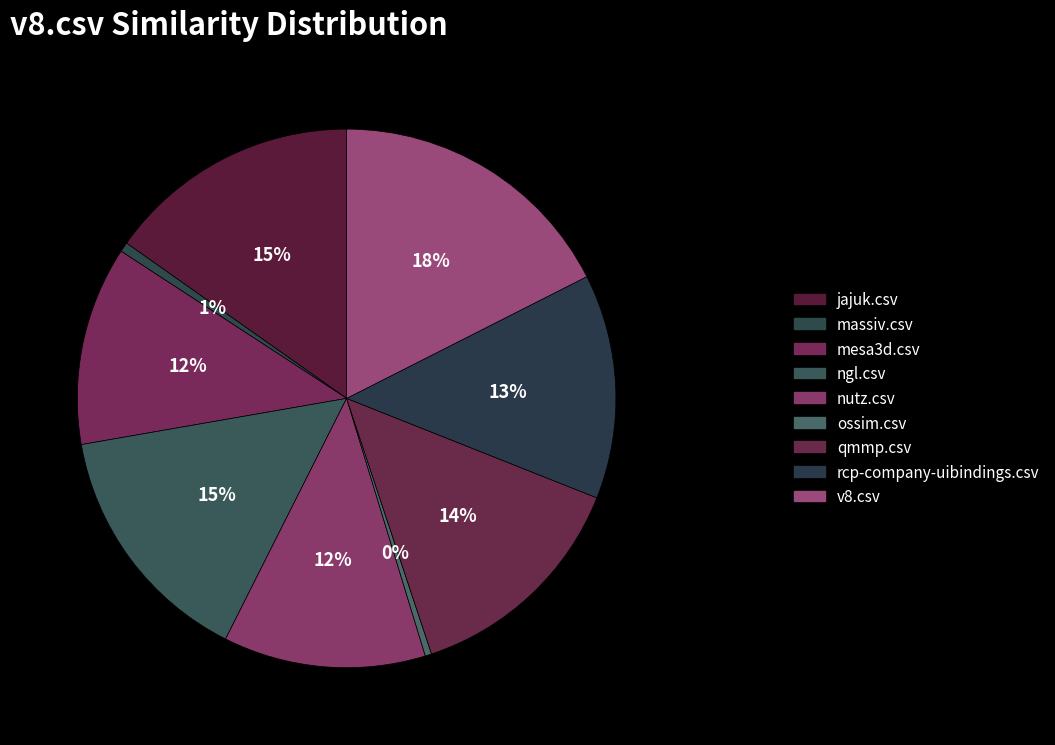

How many slices are in this pie chart?

9